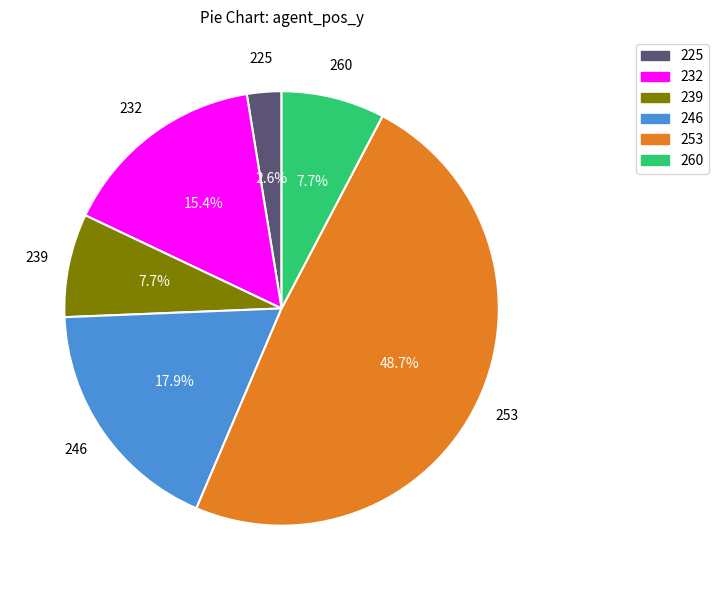

Approximately how many times larger is the value at 232 compared to 253?

0.3